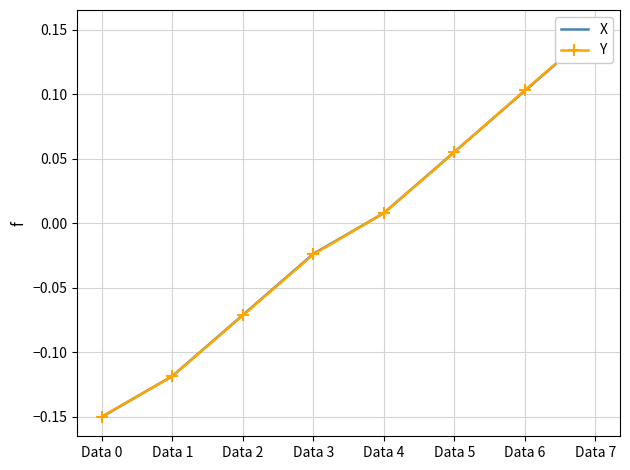

Which has a higher value, Data 4 or Data 7?

Data 7